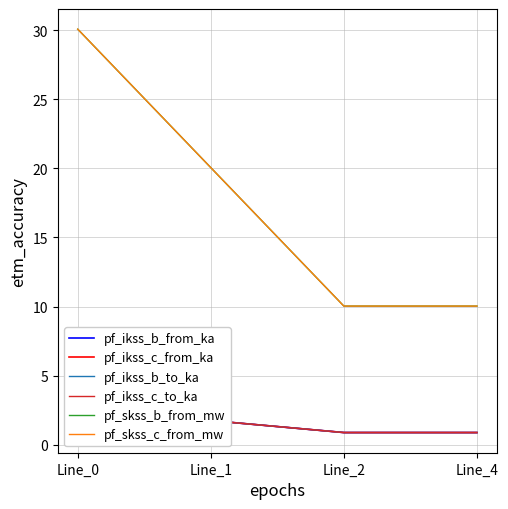

At which category does pf_ikss_b_to_ka reach its first local valley?

Line_2